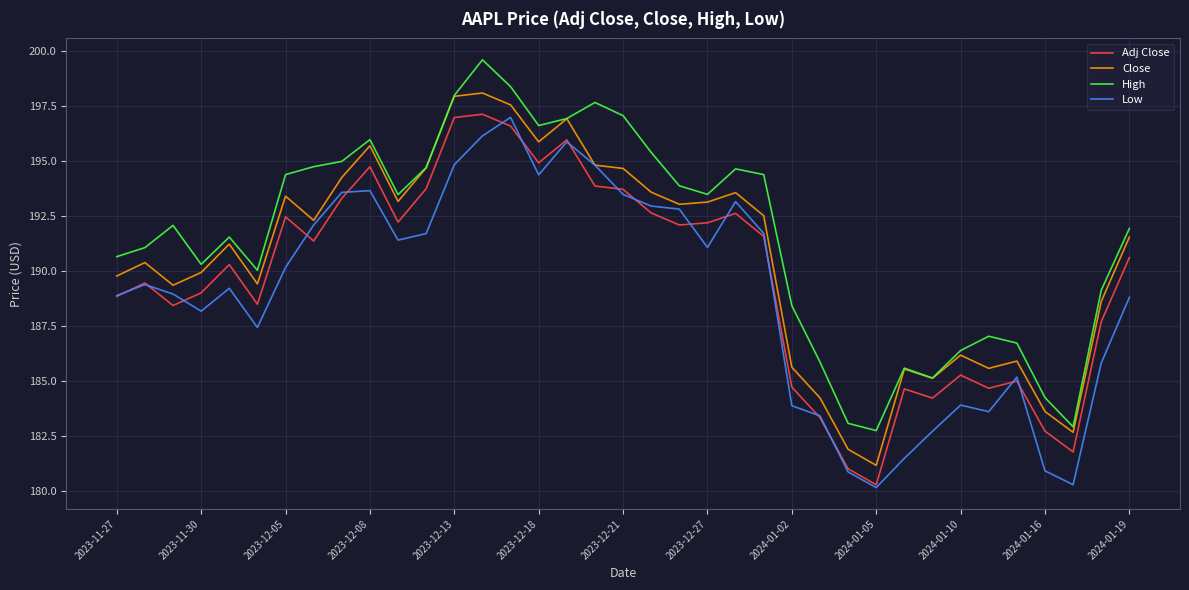

List the series in order of their overall mean, lowest first.

Low, Adj Close, Close, High